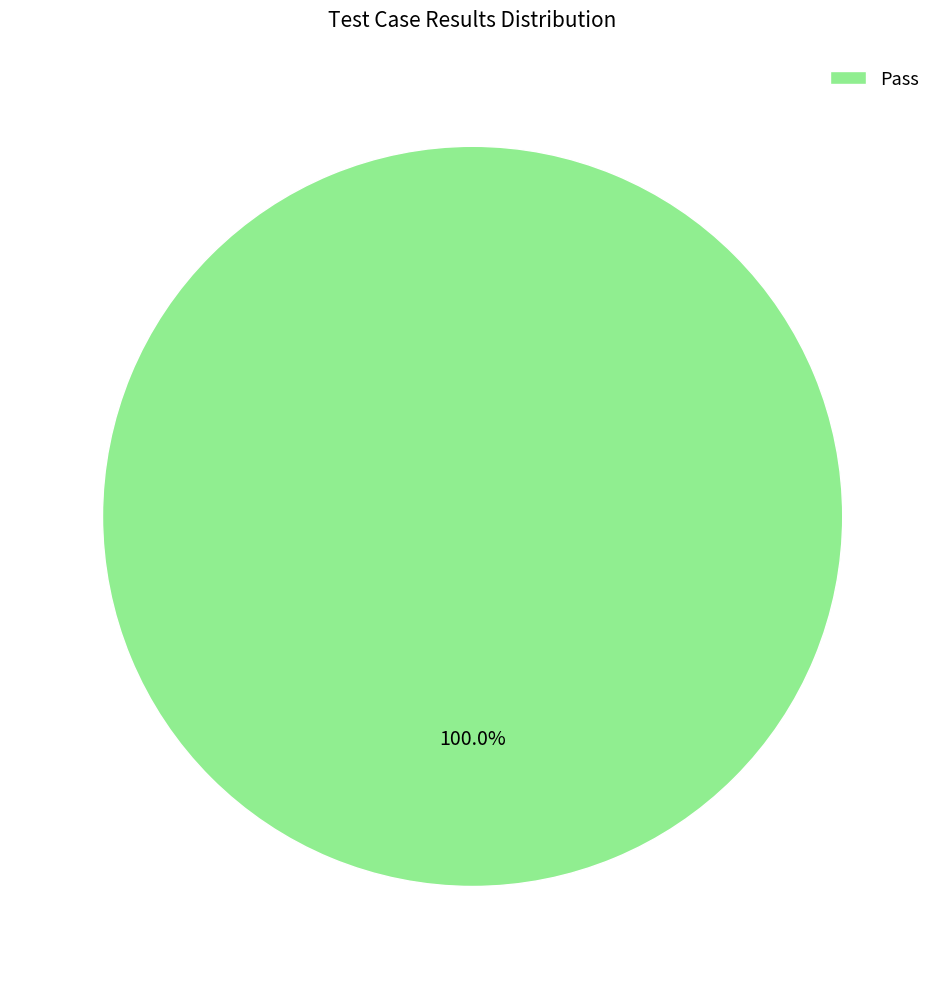

To the nearest percent, what portion does Pass represent?

100%